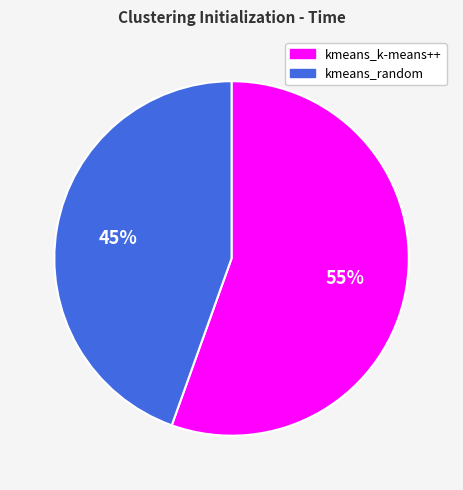

How many segments does this pie chart have?

2